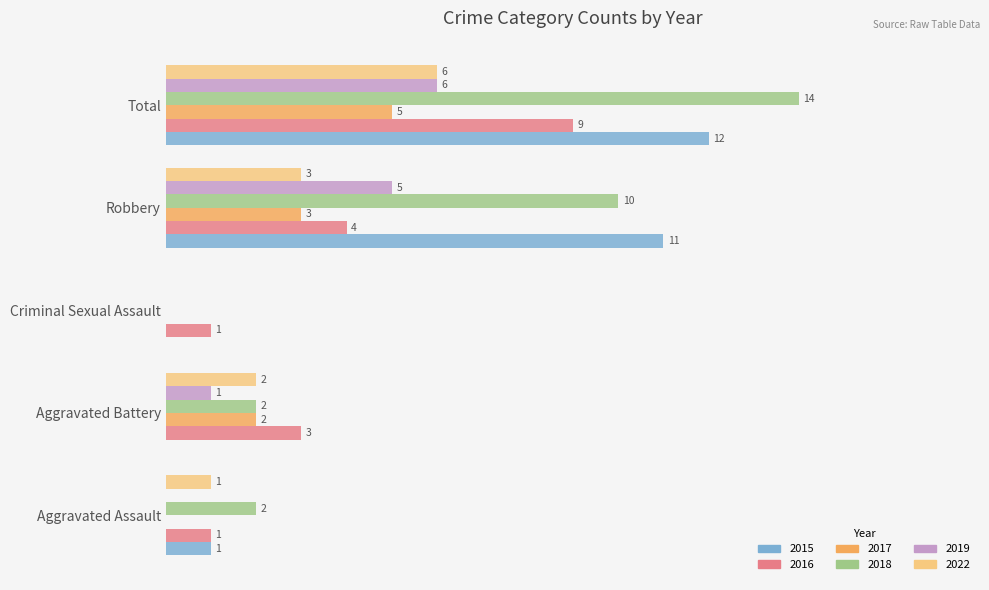

Where is 2015 nearest to the value 6?

Aggravated Assault